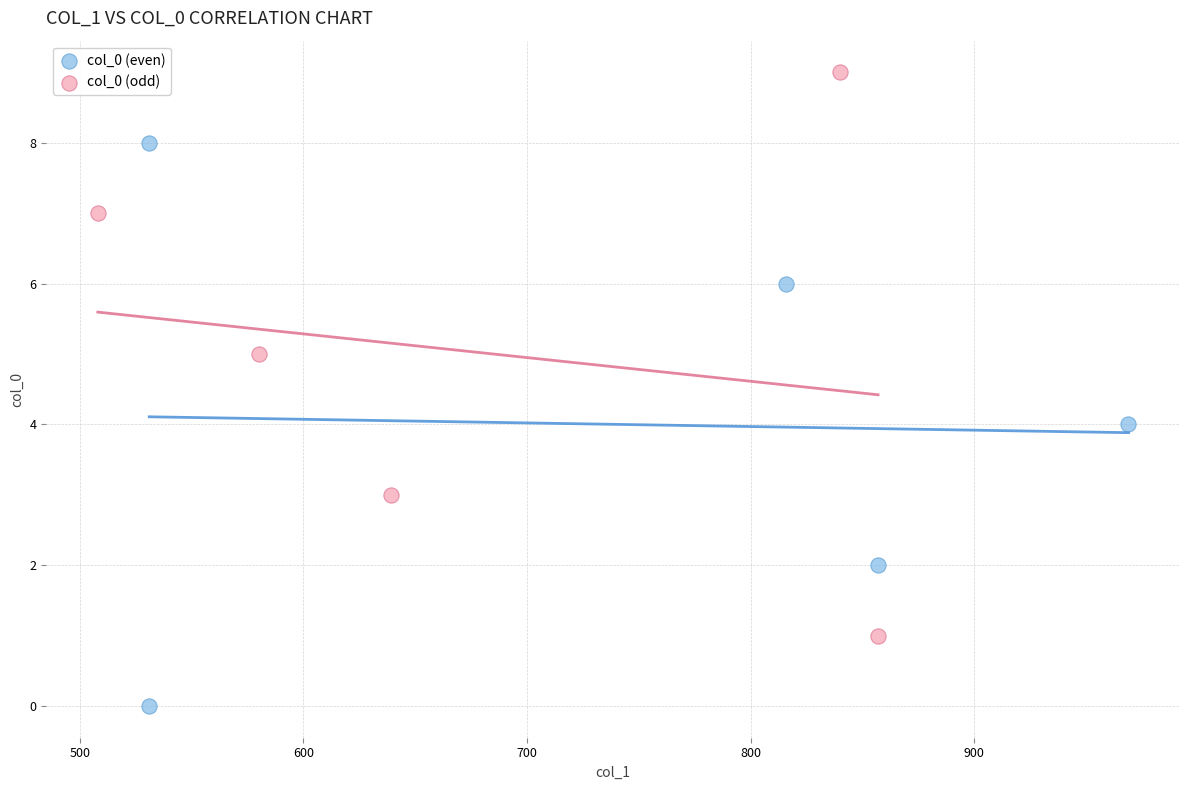

Which series reaches the maximum Y coordinate?

col_0 (odd)